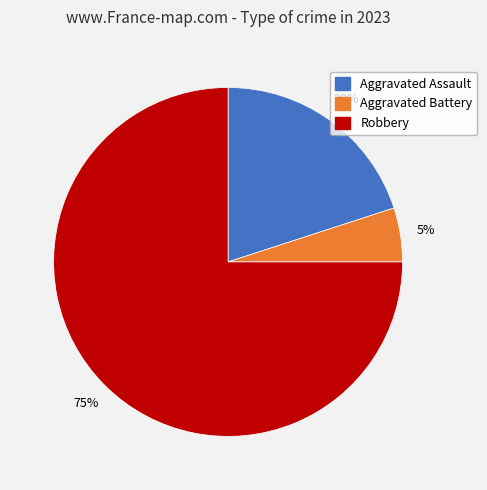

Which slice is the largest?

Robbery